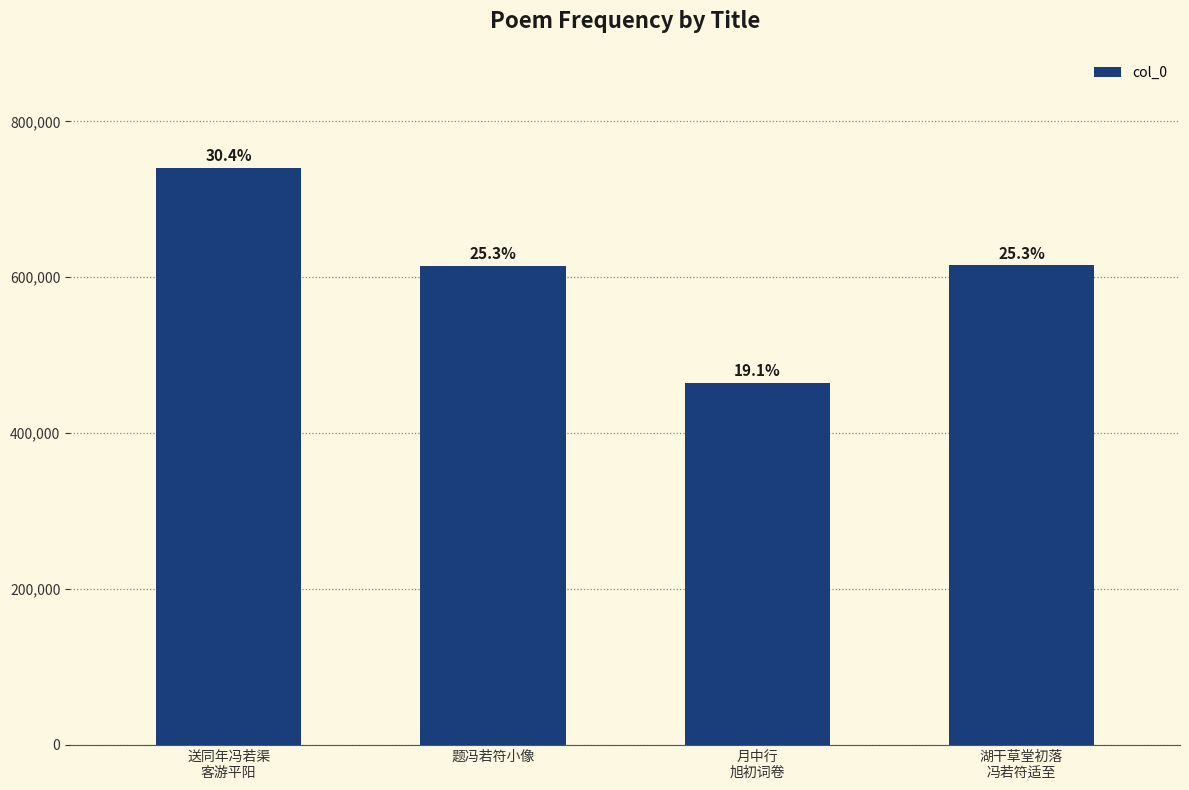

The chart shows a value of 824185 at 湖干草堂初落
冯若符适至. True or false?

False